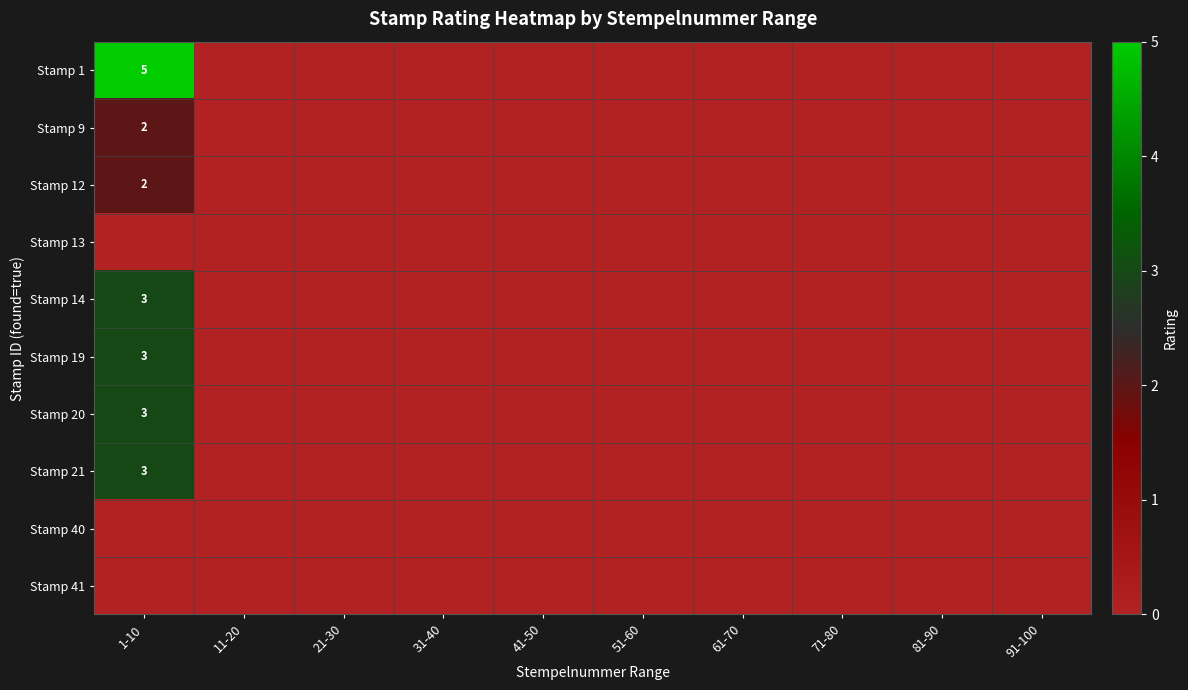

The Stamp 12 series shows 2 at 1-10. True or false?

True